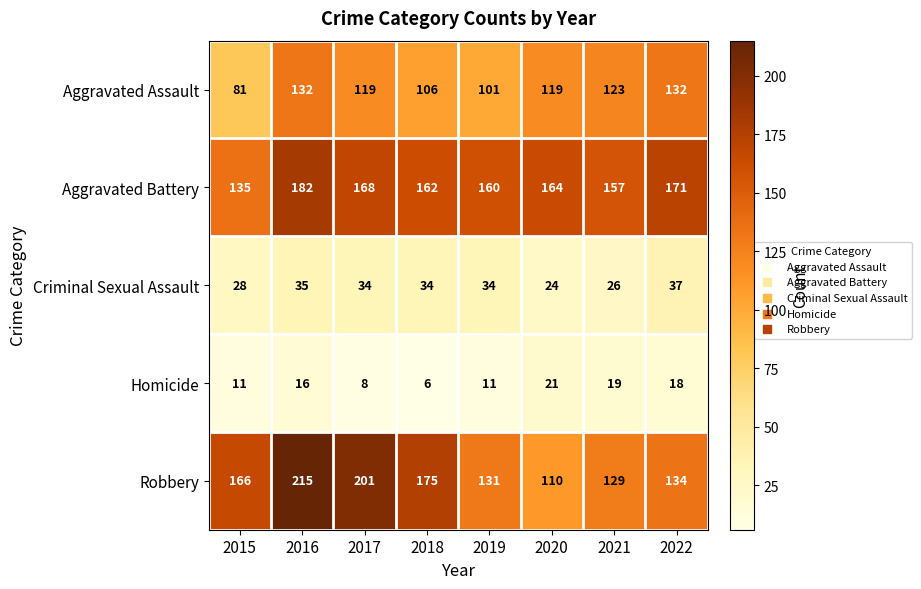

List the series in order of their peak value, highest first.

Robbery, Aggravated Battery, Aggravated Assault, Criminal Sexual Assault, Homicide